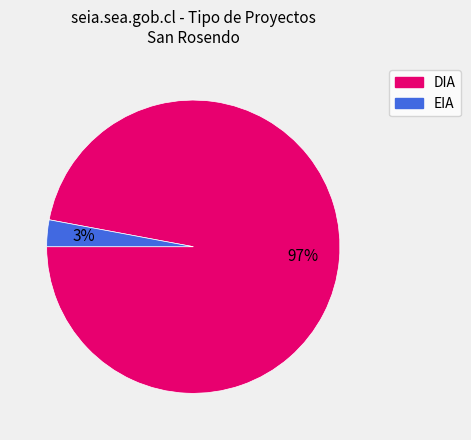

Which category has the biggest portion of the pie?

DIA